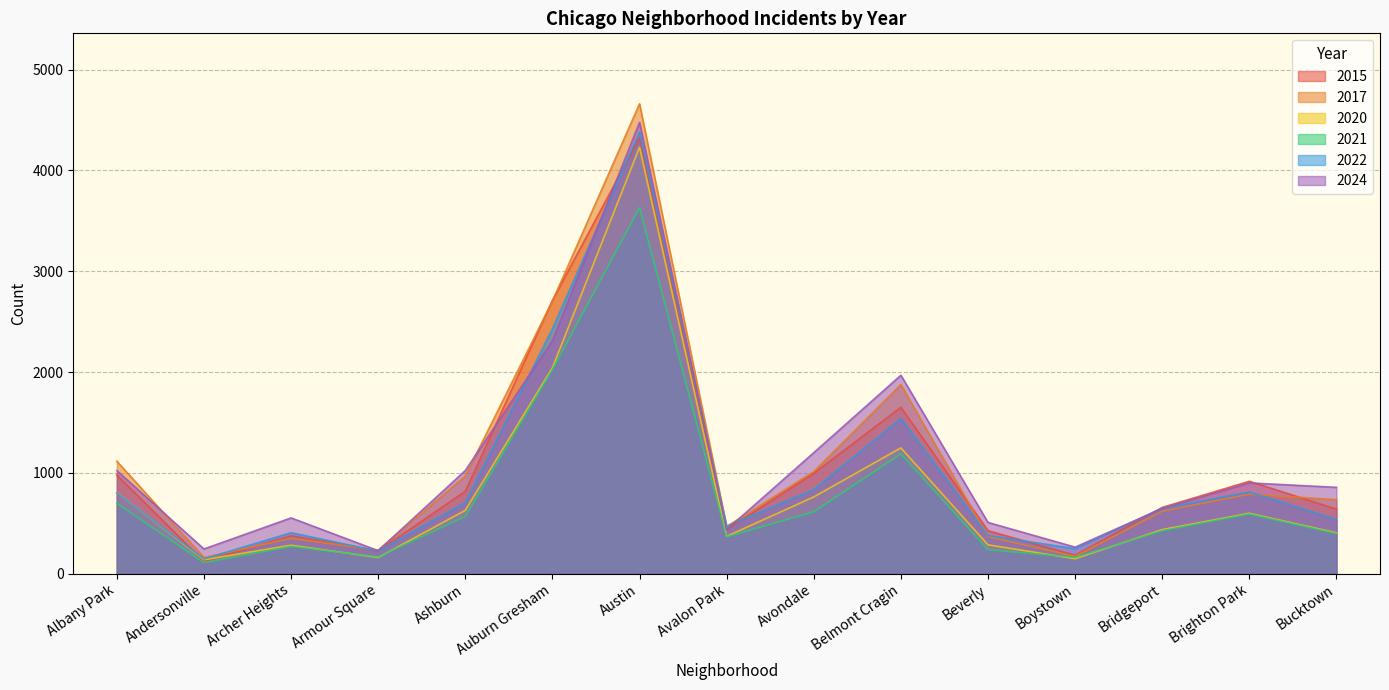

At how many categories does at least one series exceed 1726?

3